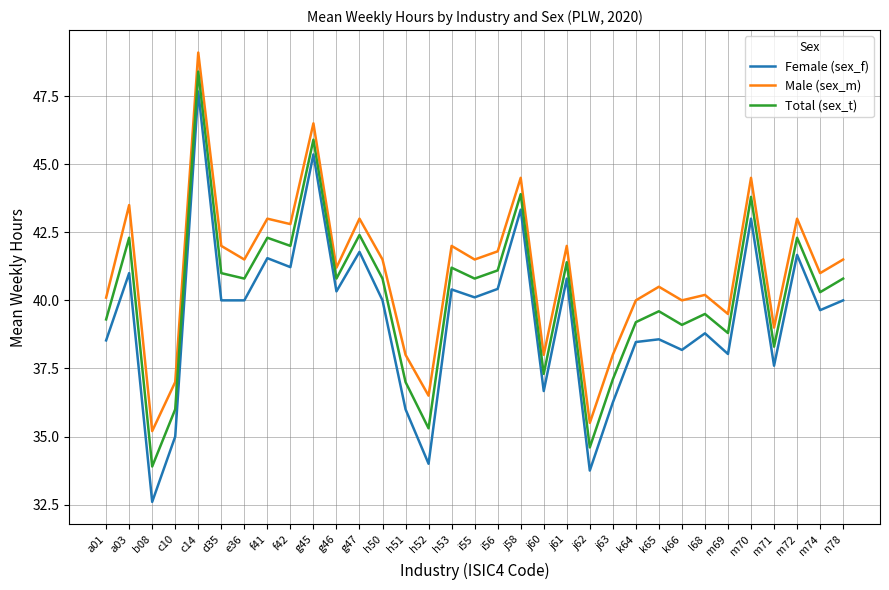

What is the smallest value displayed?

32.6